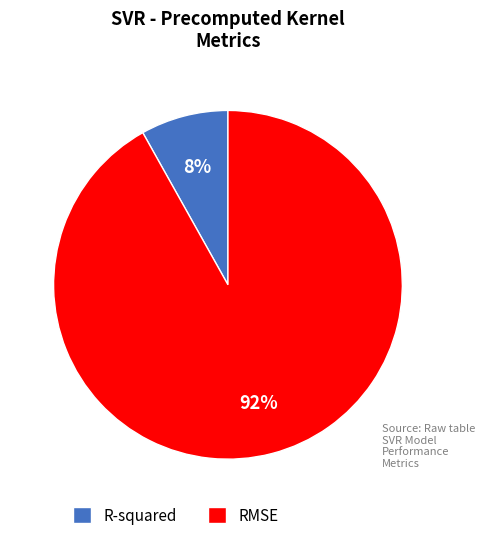

Is it true that RMSE is 92% of the pie?

True